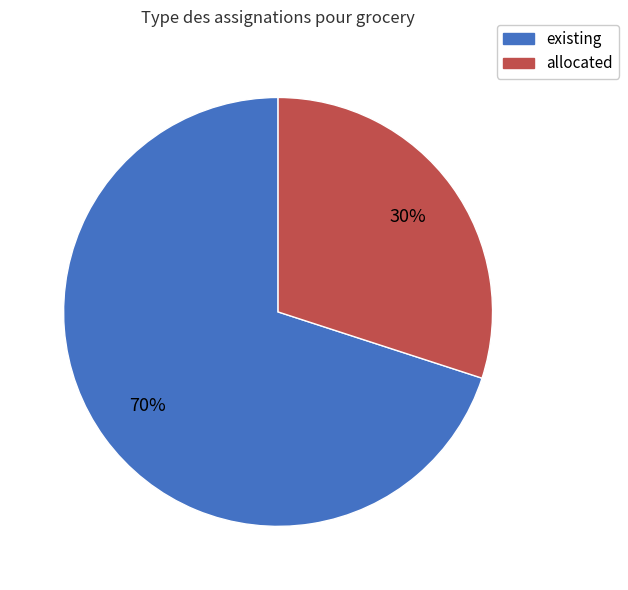

Which slice is the largest?

existing